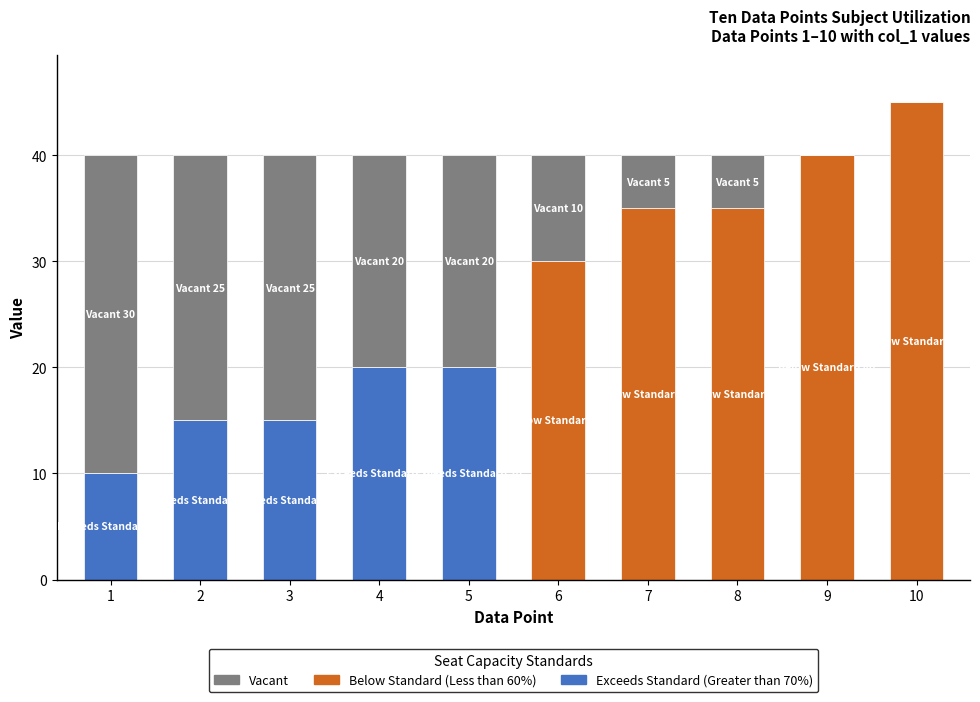

True or false: Exceeds Standard (Greater than 70%) has a value of 0 at 7.

True